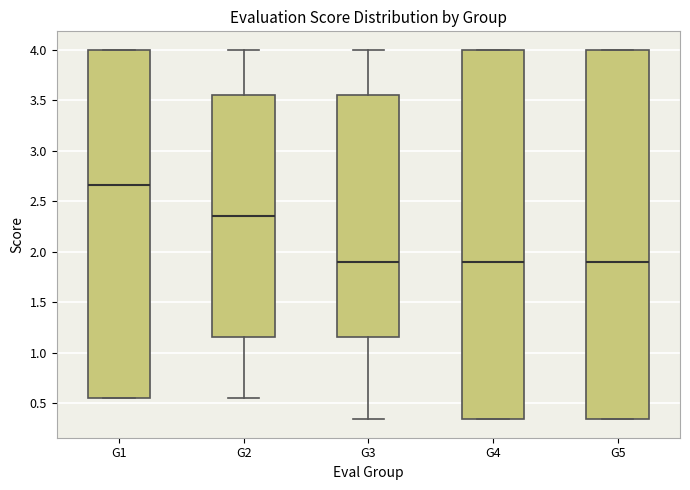

Where is the upper edge of the box for G2 on the y-axis? The values are not printed on the chart, so give them approximately, as read against the axis.

3.55